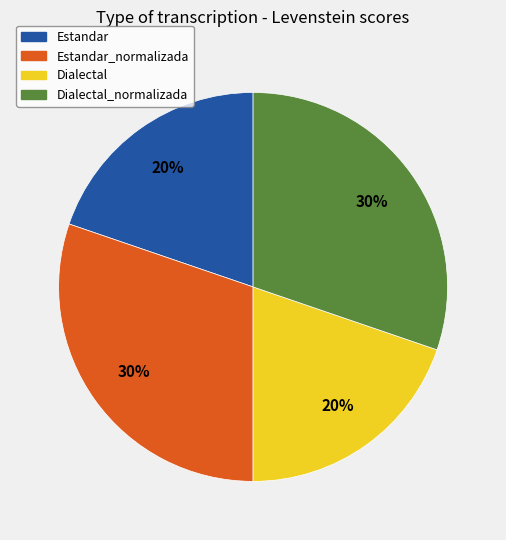

How many slices are in this pie chart?

4